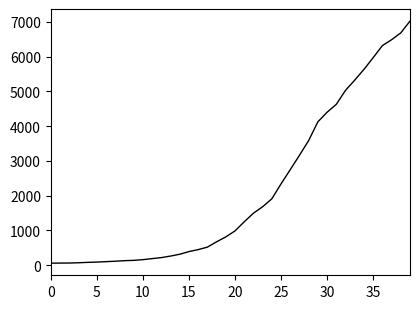

What is the difference between the maximum and minimum values?

6964